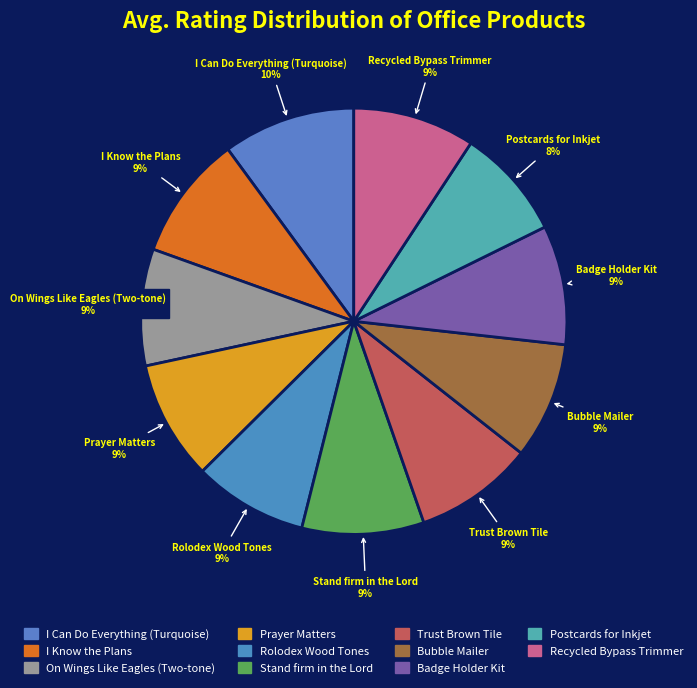

Which has a higher value, Bubble Mailer or I Can Do Everything (Turquoise)?

I Can Do Everything (Turquoise)